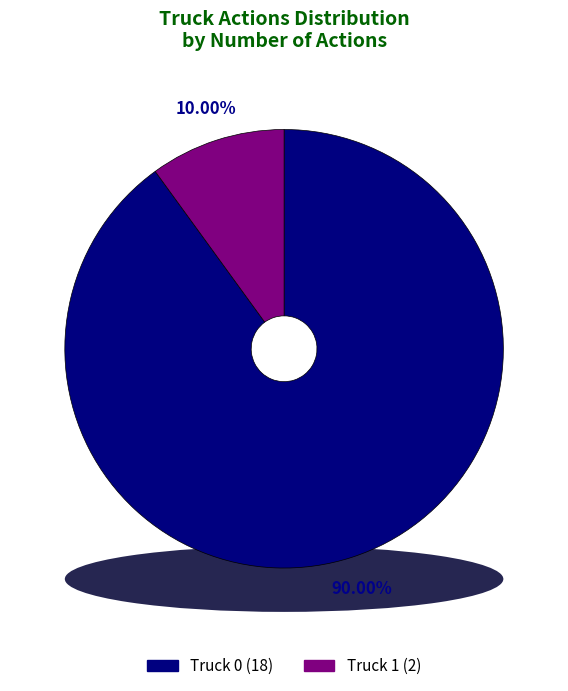

Rank the categories by value from highest to lowest.

Truck 0, Truck 1